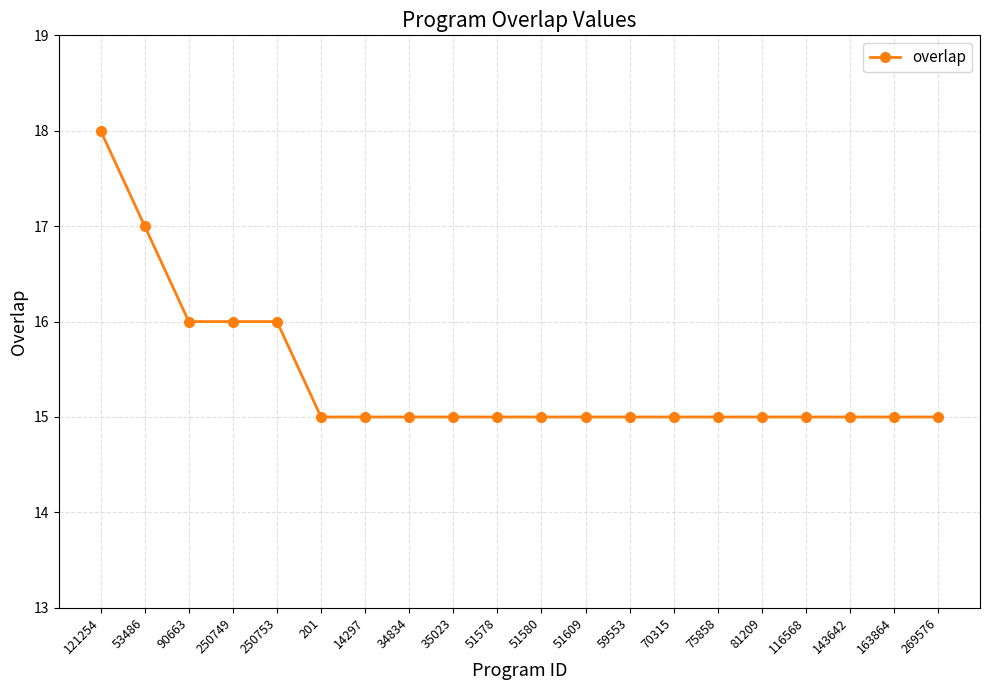

What is the sum of the values at 34834 and 121254?

33